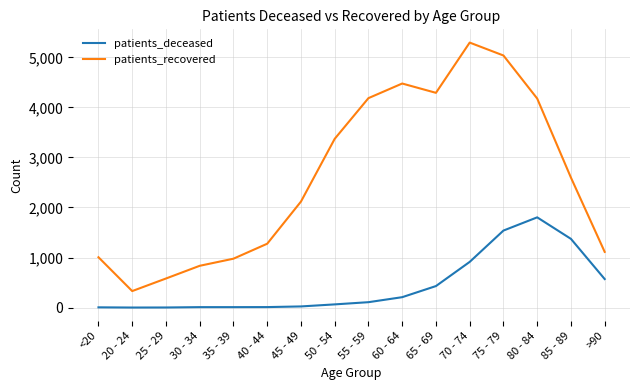

Rank the series by their maximum value, from lowest to highest.

patients_deceased, patients_recovered